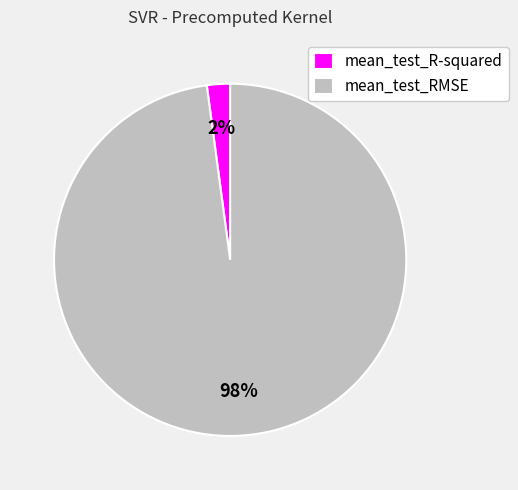

What is the majority slice?

mean_test_RMSE